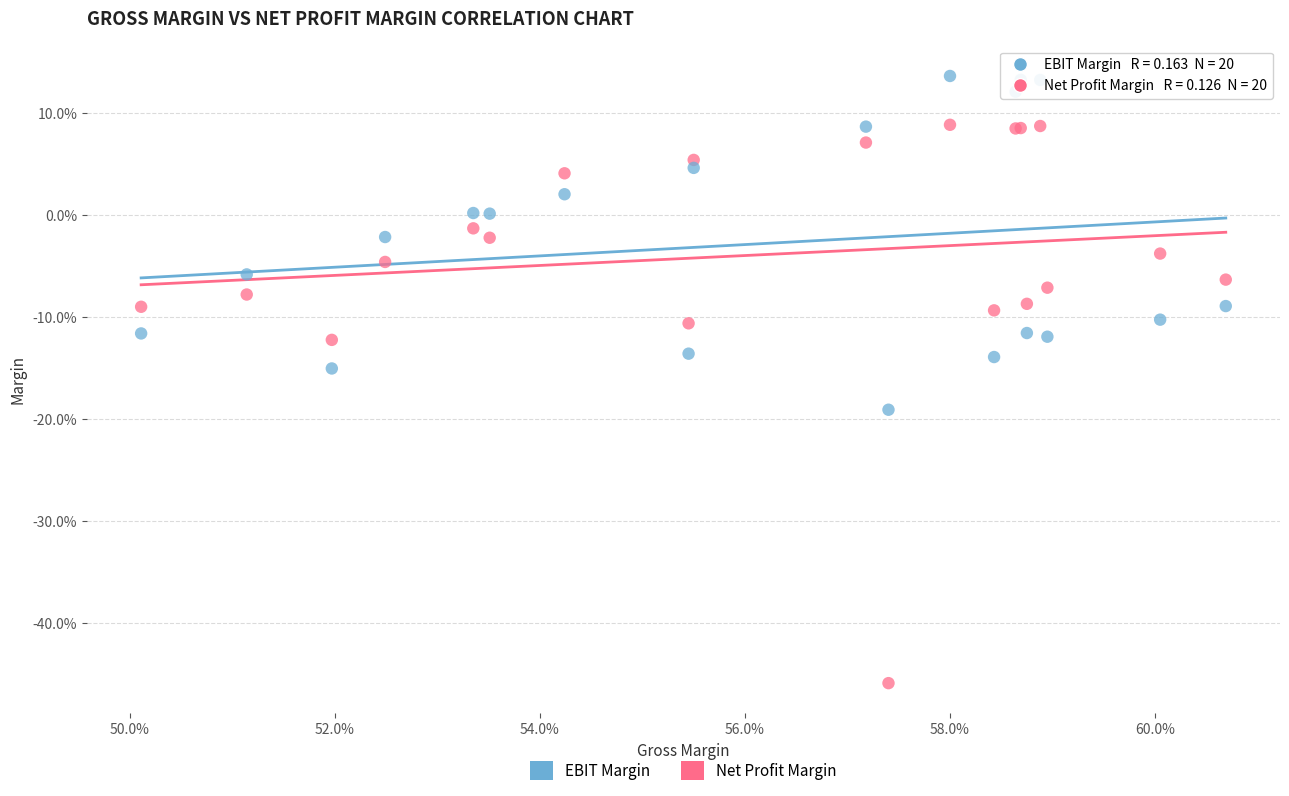

What are all the series names shown in the legend?

EBIT Margin, Net Profit Margin